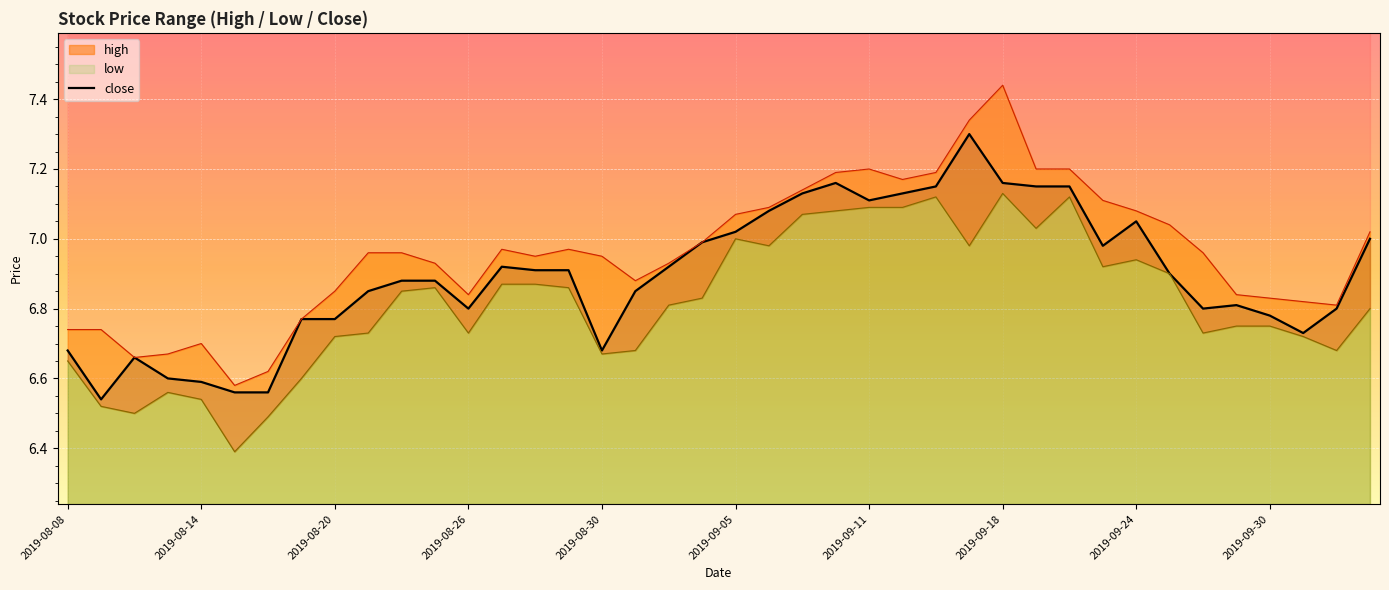

What is the sum of all values?

275.7